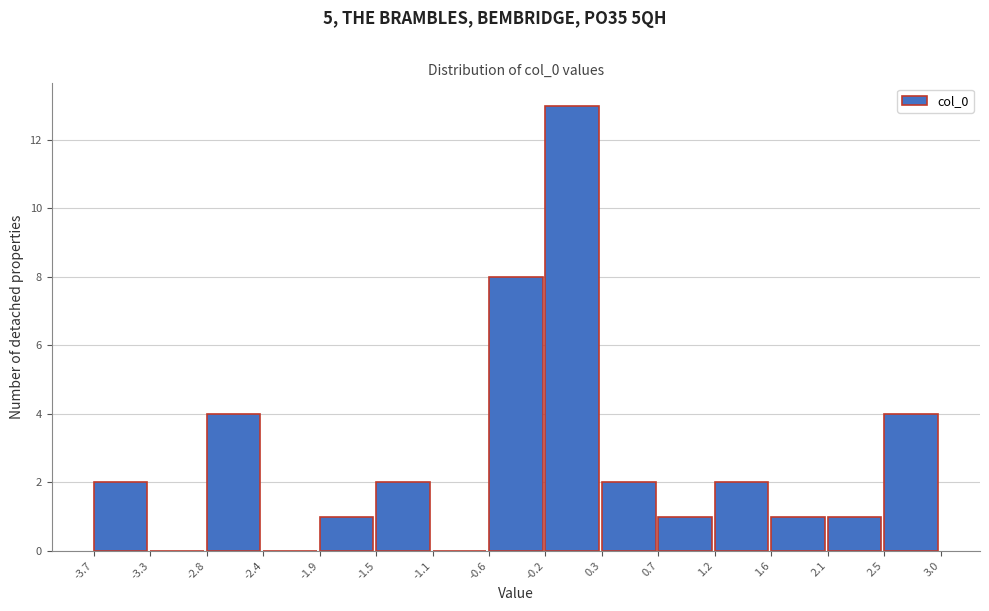

Reading left to right, list every bar in this chart as the range it spans on the x-axis followed by its height. The values are not printed on the chart, so give them approximately, as read against the axis.

-3.7 to -3.3: 2
-3.3 to -2.8: 0
-2.8 to -2.4: 4
-2.4 to -1.9: 0
-1.9 to -1.5: 1
-1.5 to -1.1: 2
-1.1 to -0.6: 0
-0.6 to -0.2: 8
-0.2 to 0.3: 13
0.3 to 0.7: 2
0.7 to 1.2: 1
1.2 to 1.6: 2
1.6 to 2.1: 1
2.1 to 2.5: 1
2.5 to 3.0: 4